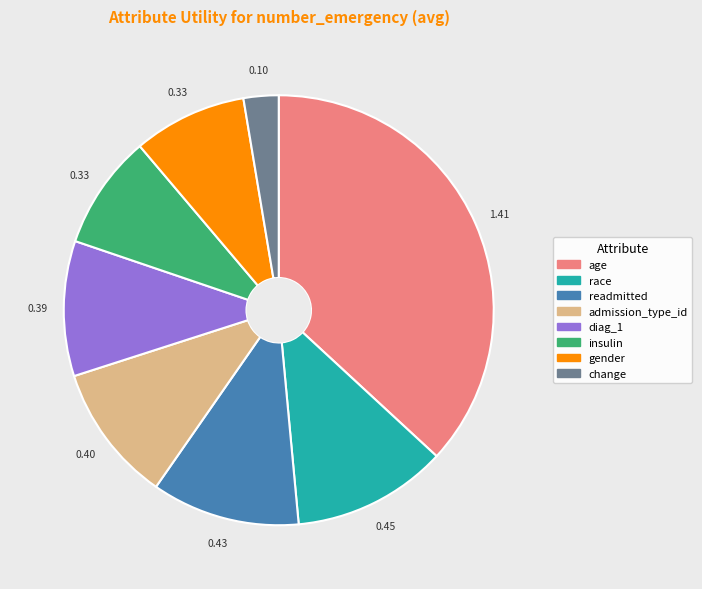

Between gender and age, which is larger?

age